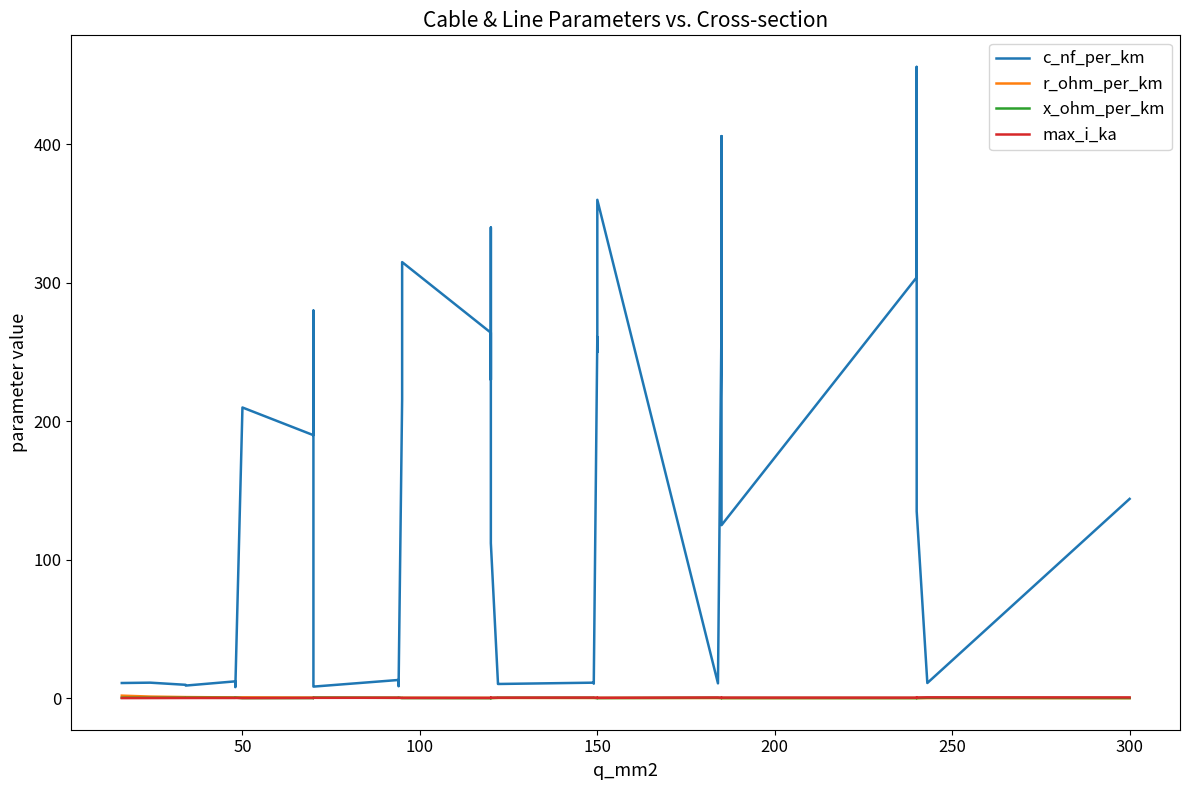

What is the highest value of the c_nf_per_km series?

456.0